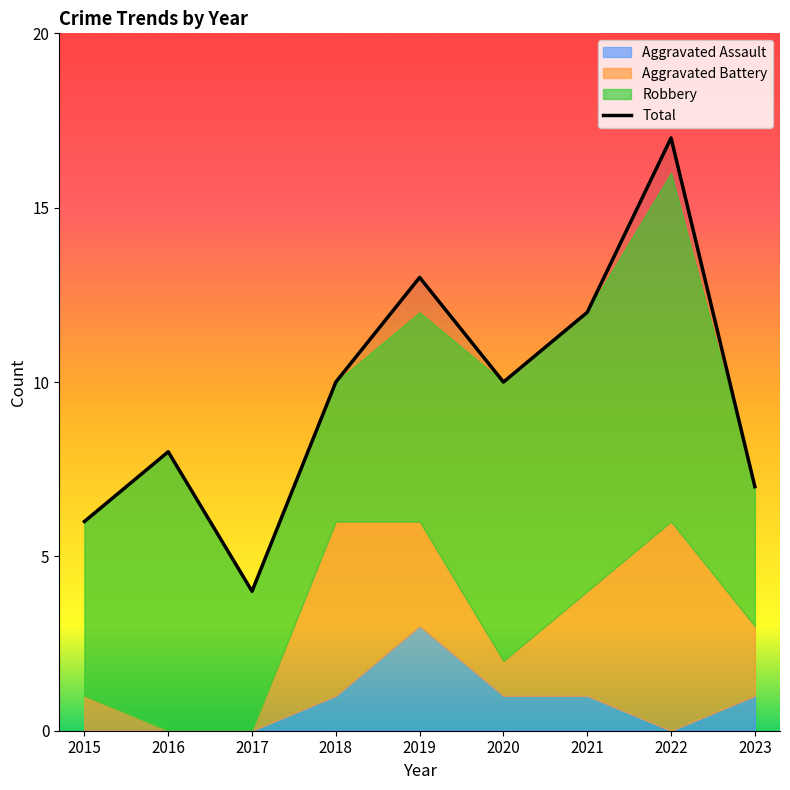

What is the greatest value displayed?

17